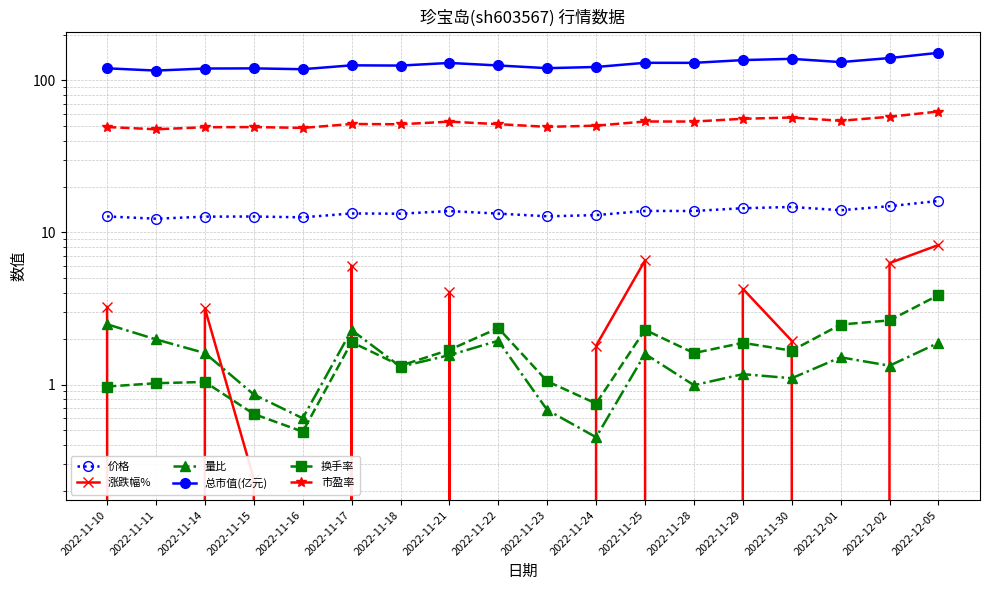

Is it true that 量比 equals 0.3 at 2022-11-30?

False